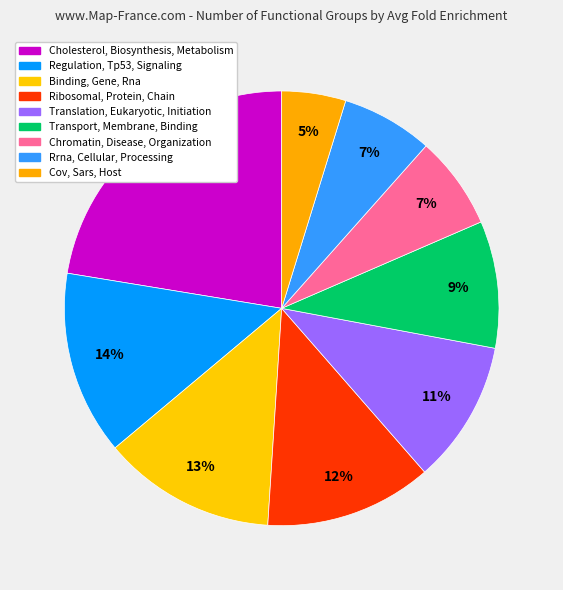

Approximately how many times larger is the value at Ribosomal, Protein, Chain compared to Binding, Gene, Rna?

1.0